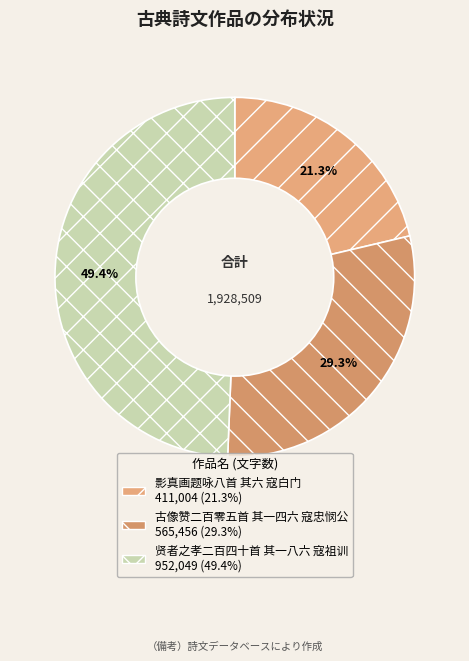

Is 古像赞二百零五首 其一四六 寇忠悯公 the majority of the pie?

No